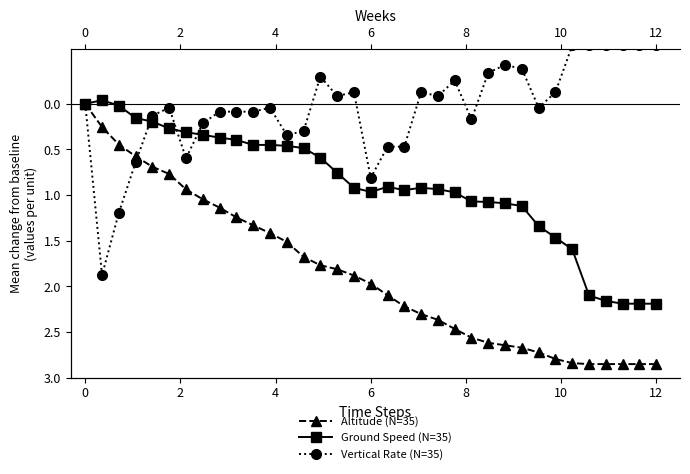

At how many categories does at least one series exceed -1?

35